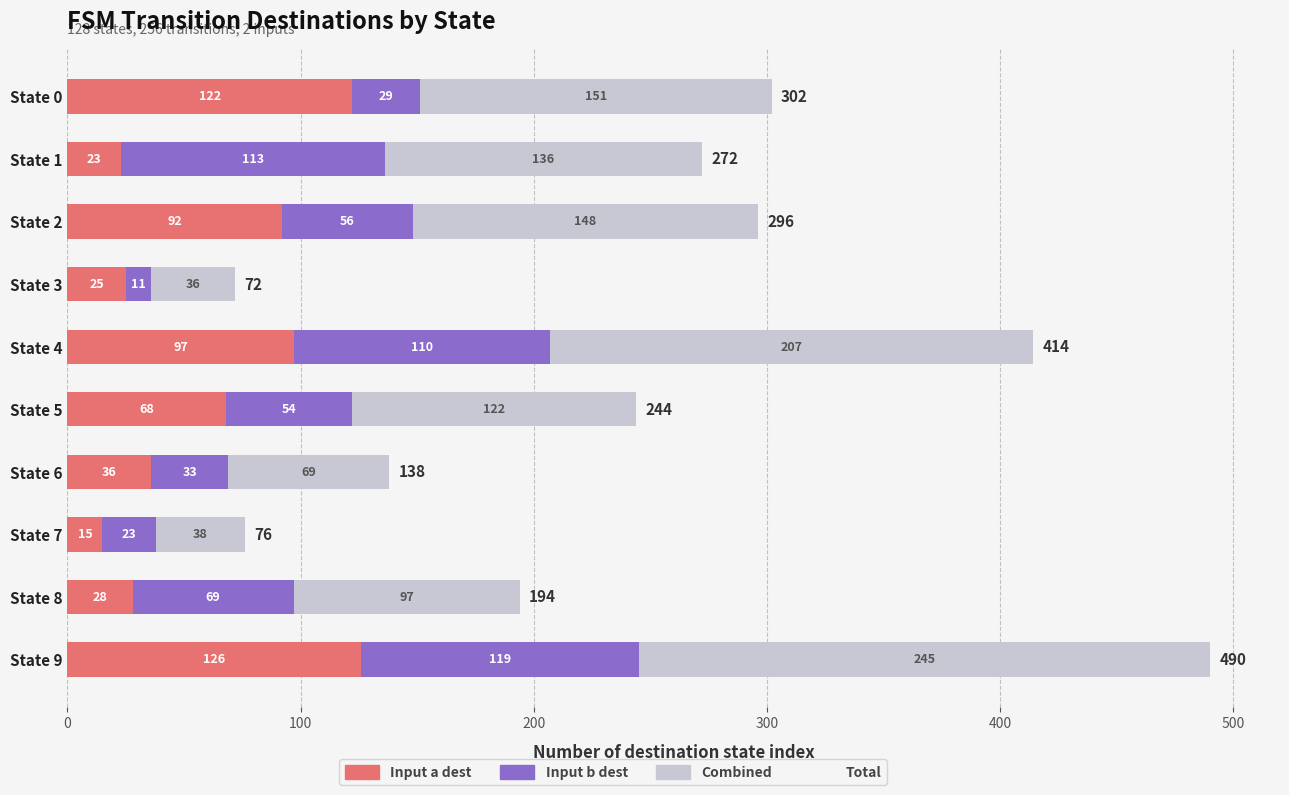

What is the total value across all series at State 3?

72